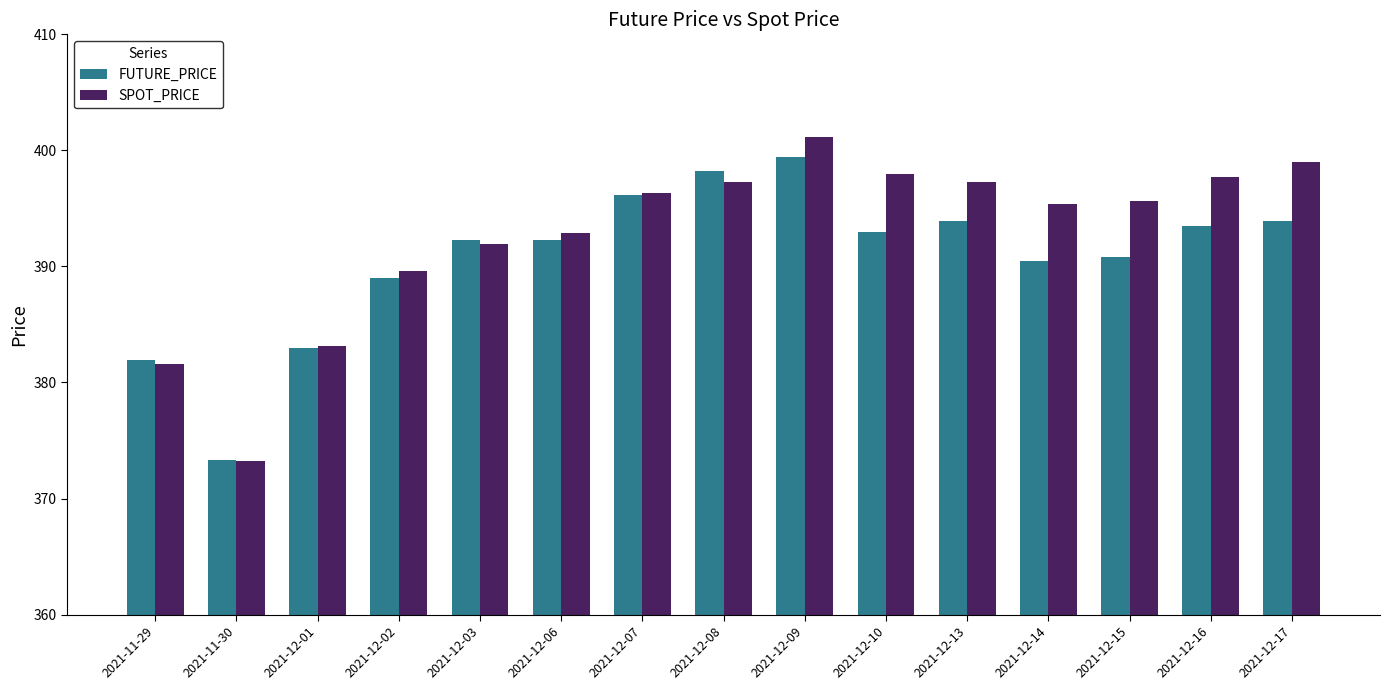

Rank the series by their maximum value, from highest to lowest.

SPOT_PRICE, FUTURE_PRICE